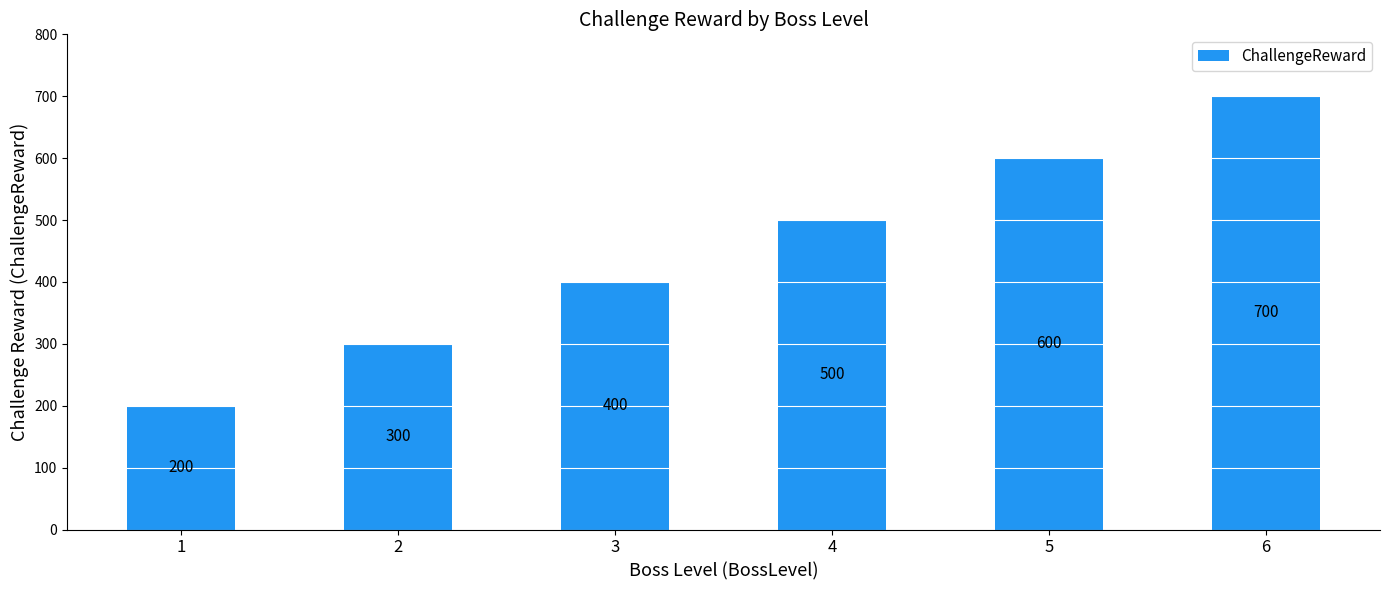

List the labels in order of value, smallest first.

1, 2, 3, 4, 5, 6